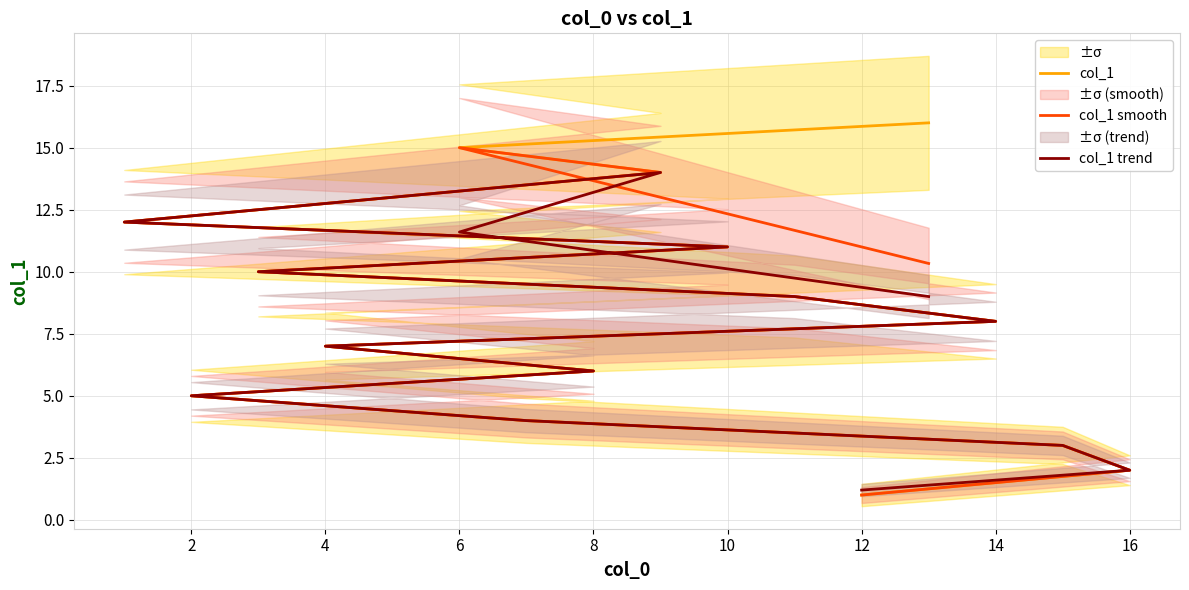

Which series has the largest range (max minus min)?

col_1